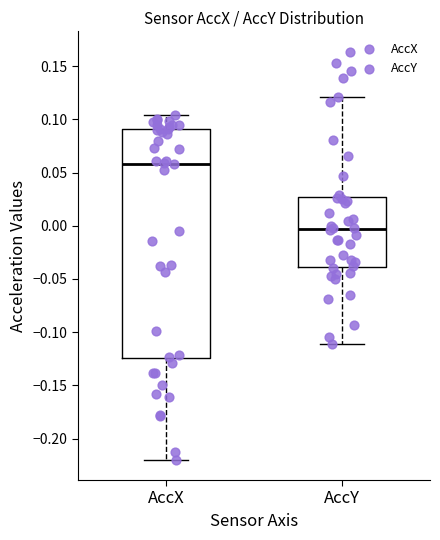

Where does the lower whisker of the box for AccY end on the y-axis? The values are not printed on the chart, so give them approximately, as read against the axis.

-0.110